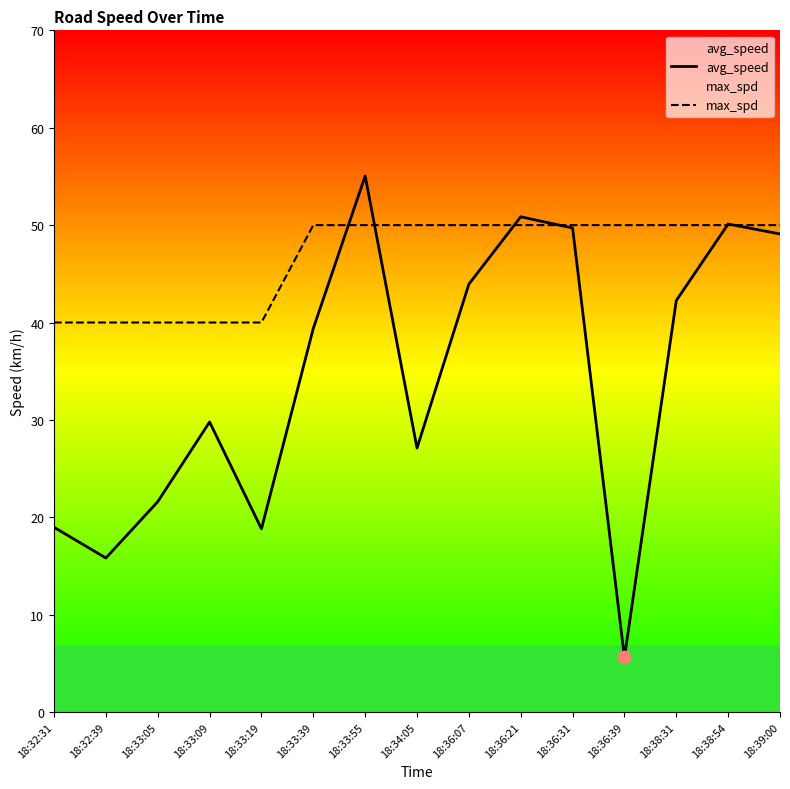

What are all the series names shown in the legend?

avg_speed, max_spd